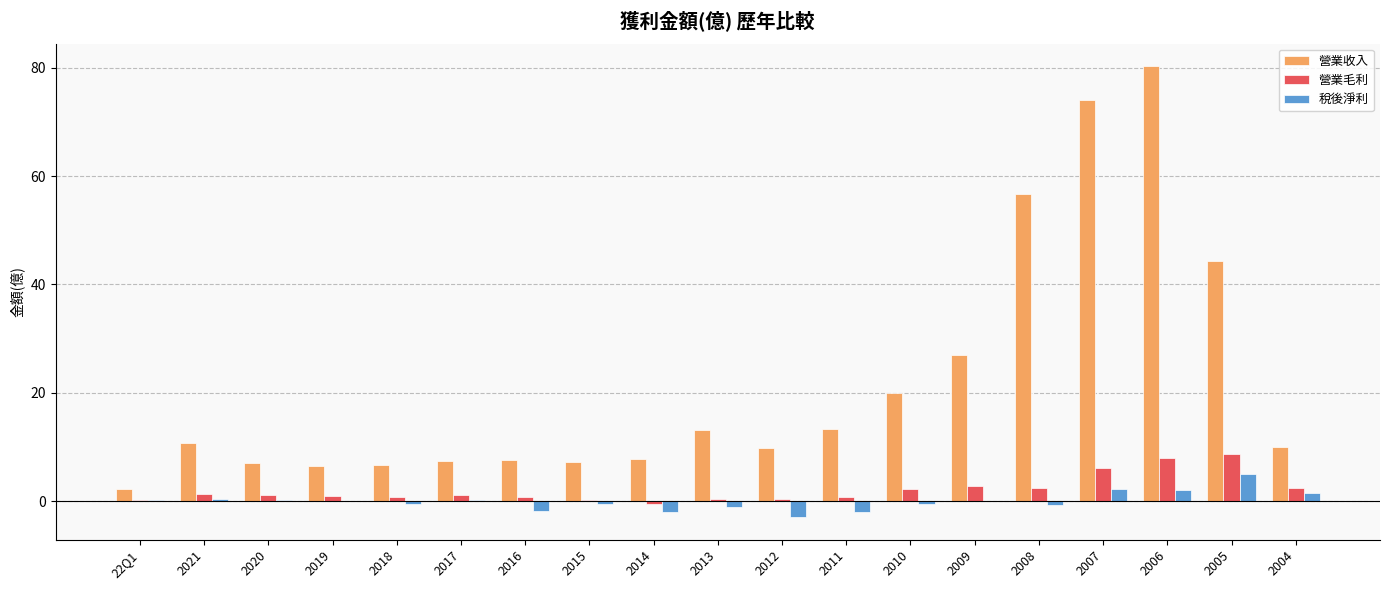

What value does the 營業收入 series have at 2013?

13.1